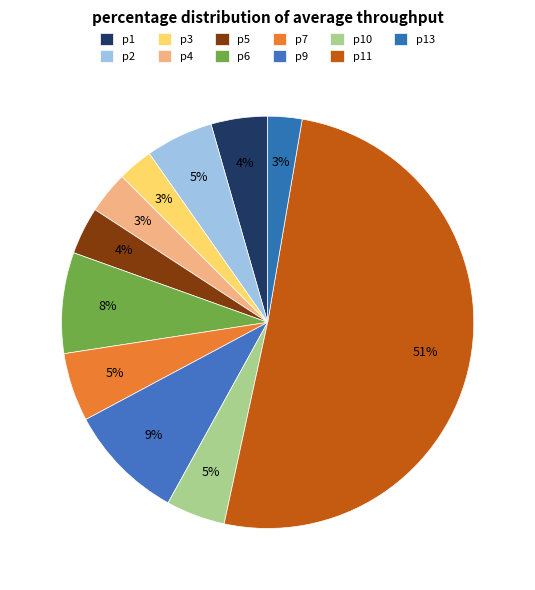

Is p2 the majority of the pie?

No